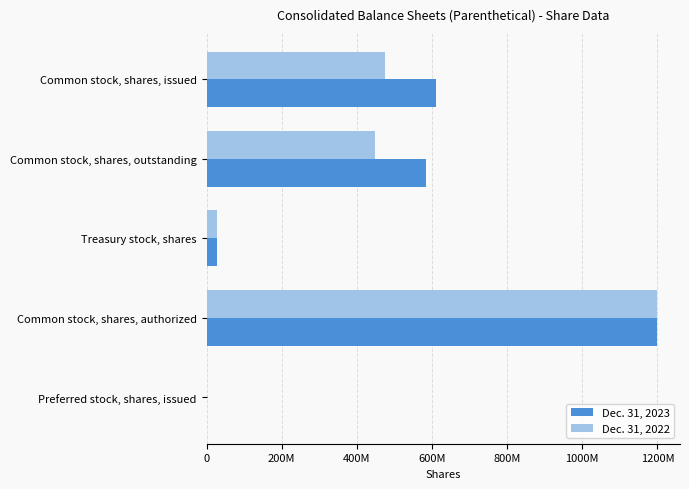

What position from the left is Common stock, shares, issued?

1